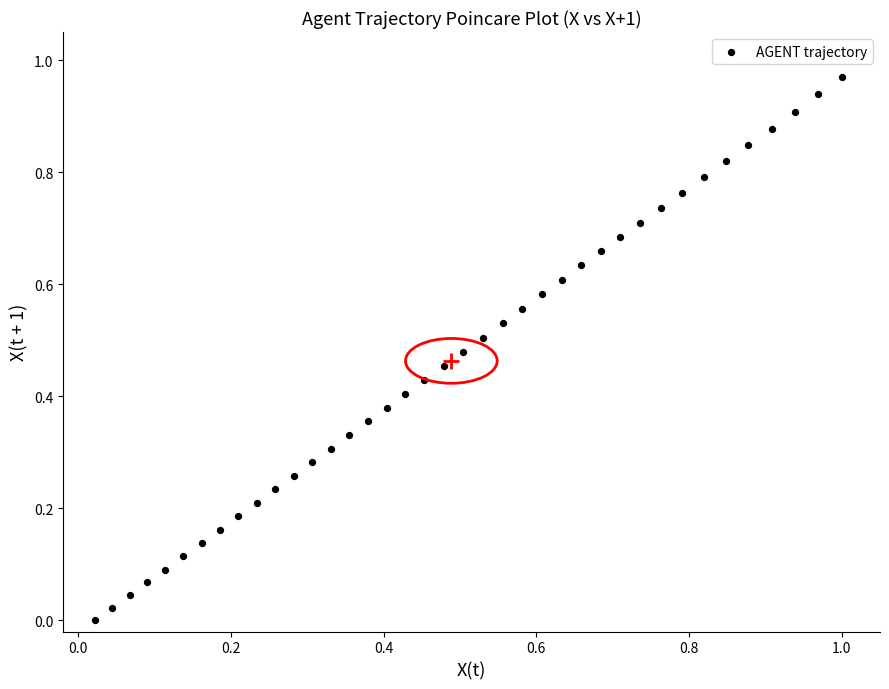

How many data points are displayed?

39